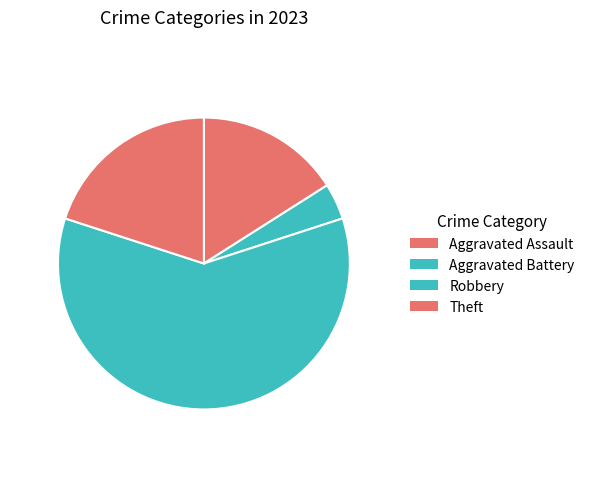

To the nearest percent, what is the average slice percentage?

25%